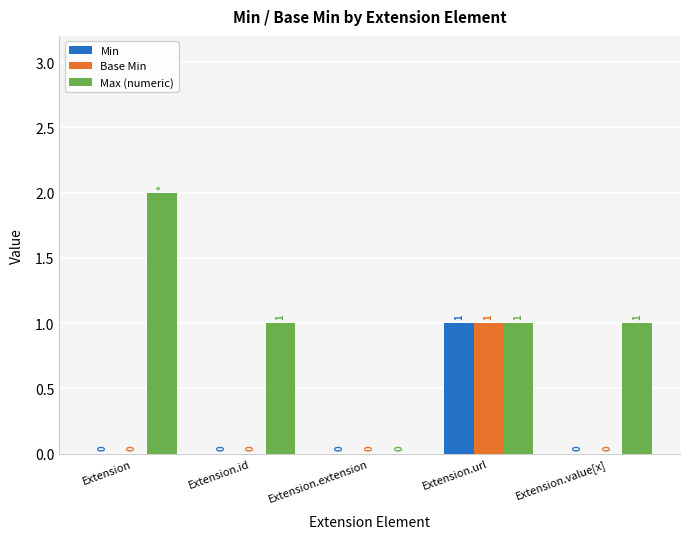

At which label does Max (numeric) first exceed 1?

Extension